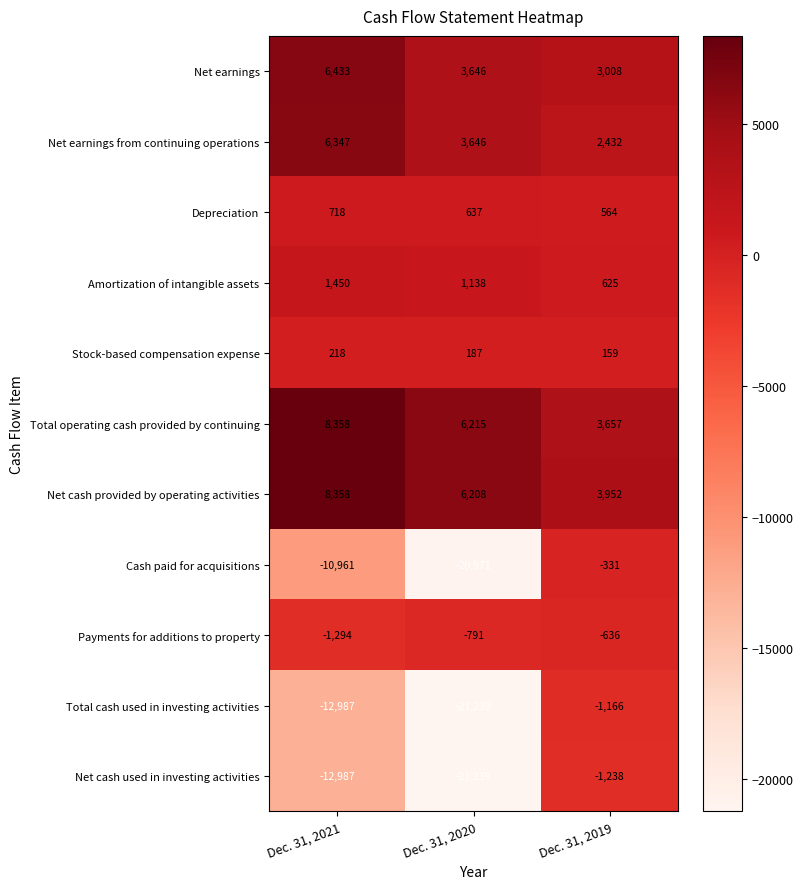

What is the spread (max minus min) of values at Dec. 31, 2019?

5190